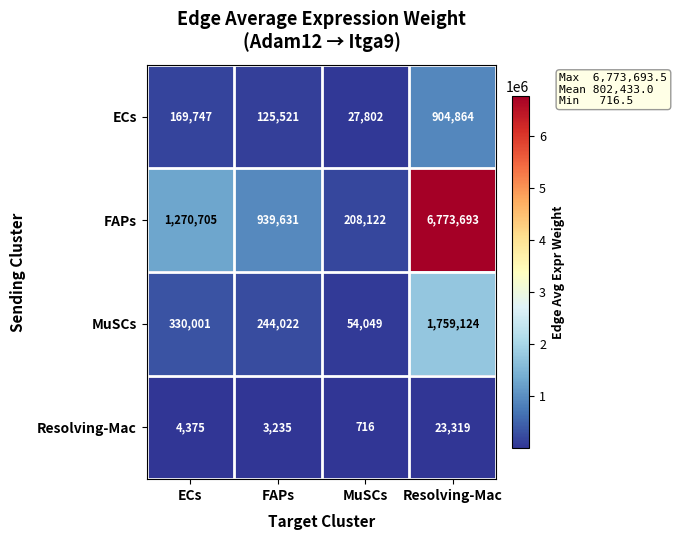

The value of ECs at ECs is 169747. True or false?

True